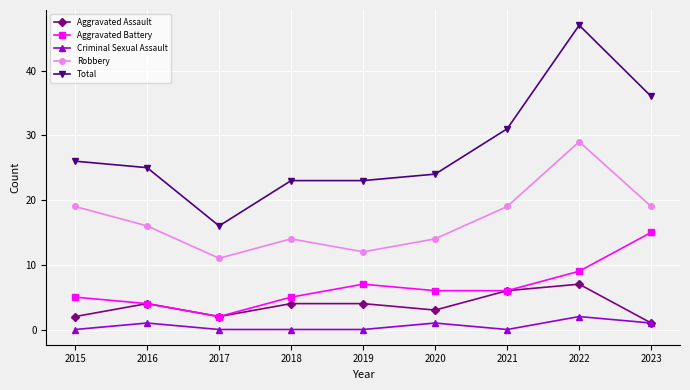

What is the difference between the maximum and second lowest values in the Total series?

24